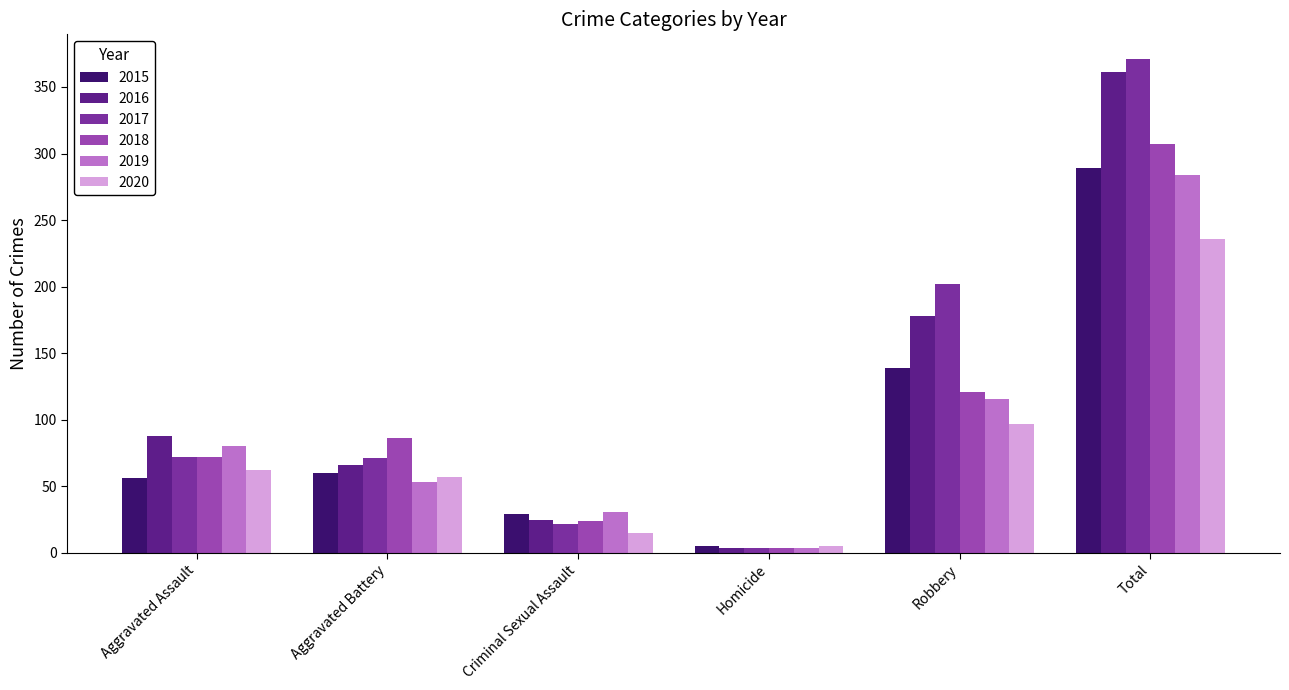

The 2020 series shows 62 at Aggravated Assault. True or false?

True